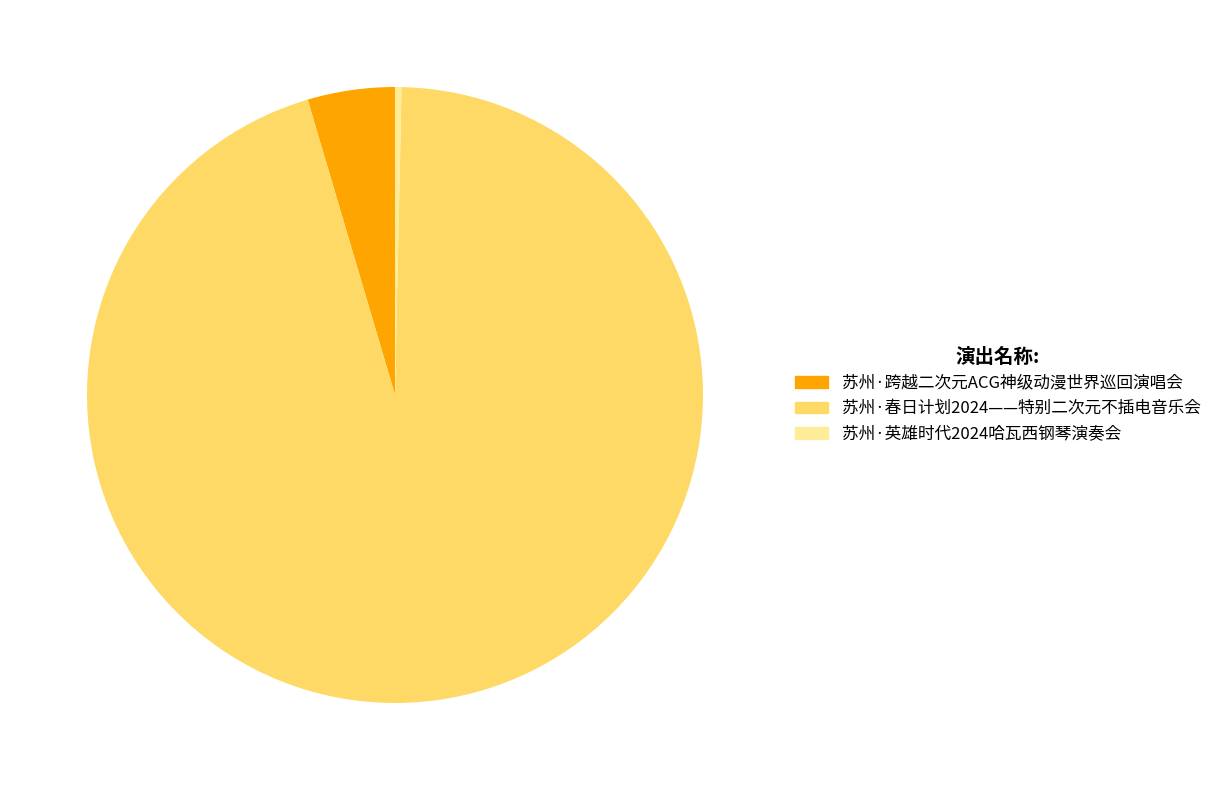

Which has a higher value, 苏州·春日计划2024——特别二次元不插电音乐会 or 苏州·跨越二次元ACG神级动漫世界巡回演唱会?

苏州·春日计划2024——特别二次元不插电音乐会